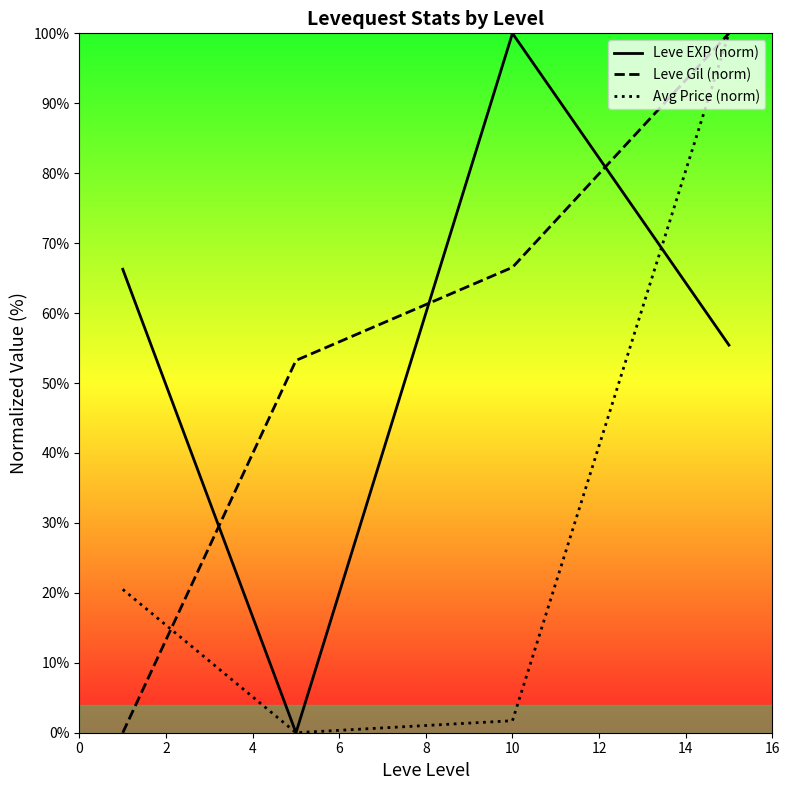

Does the chart have visible grid lines?

No